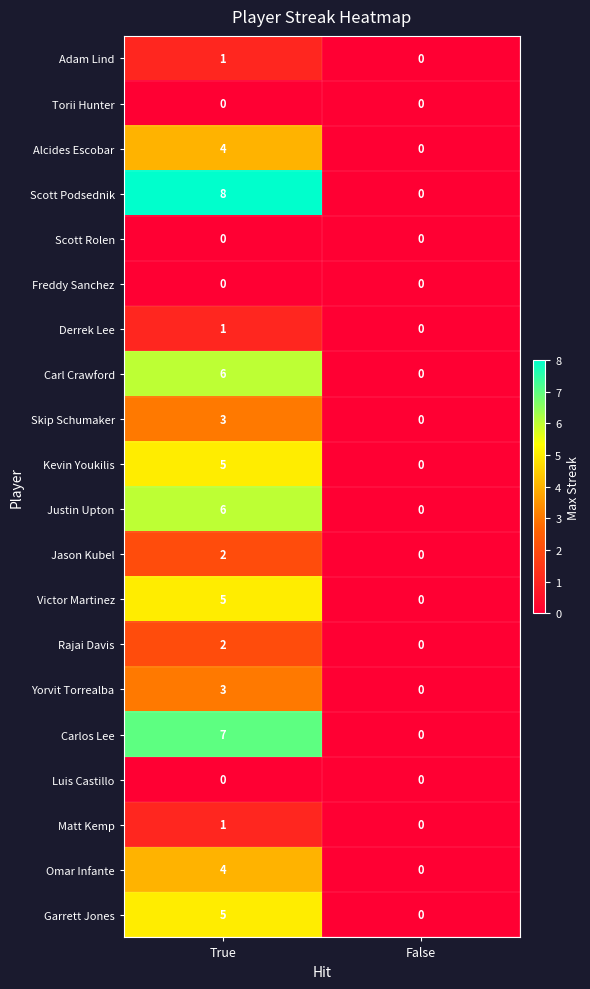

At which label does Carlos Lee reach its peak?

True